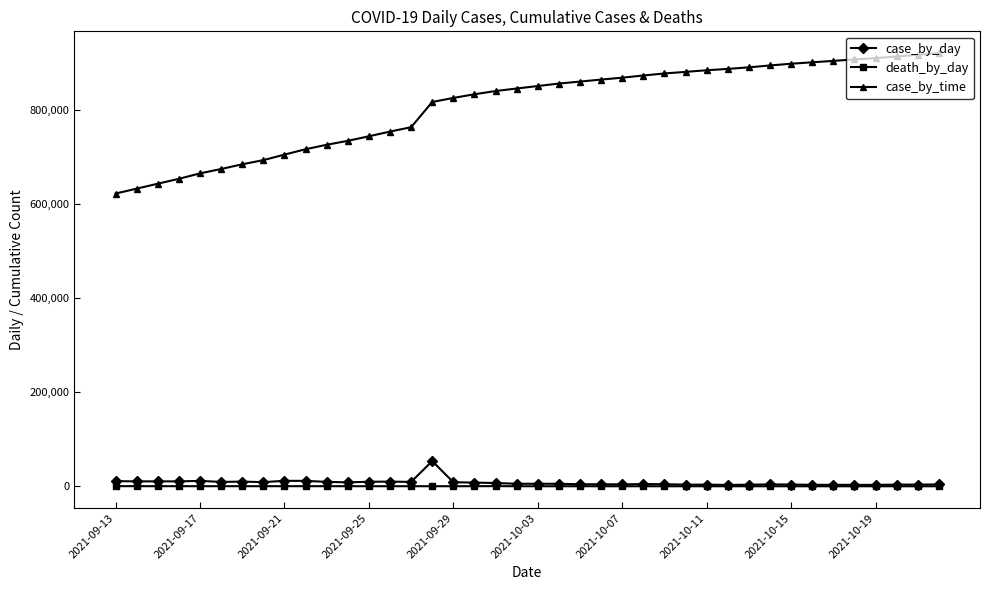

True or false: case_by_day has more than 1 interior local peaks.

True